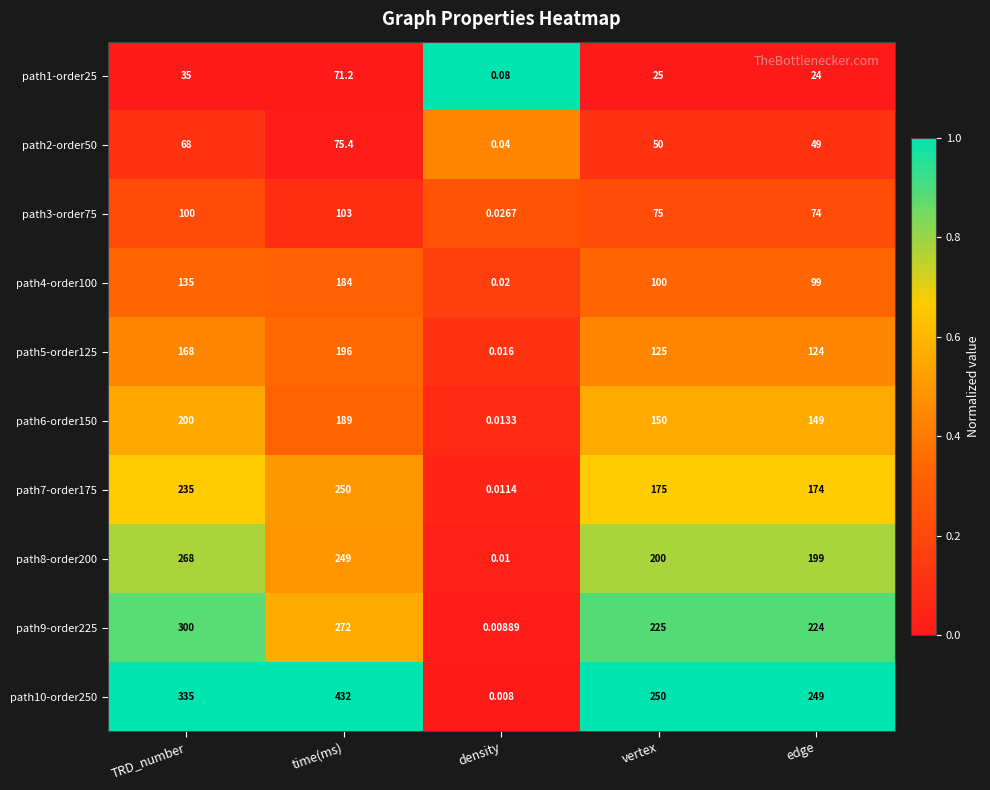

Which category has the highest value in the path3-order75 series?

time(ms)